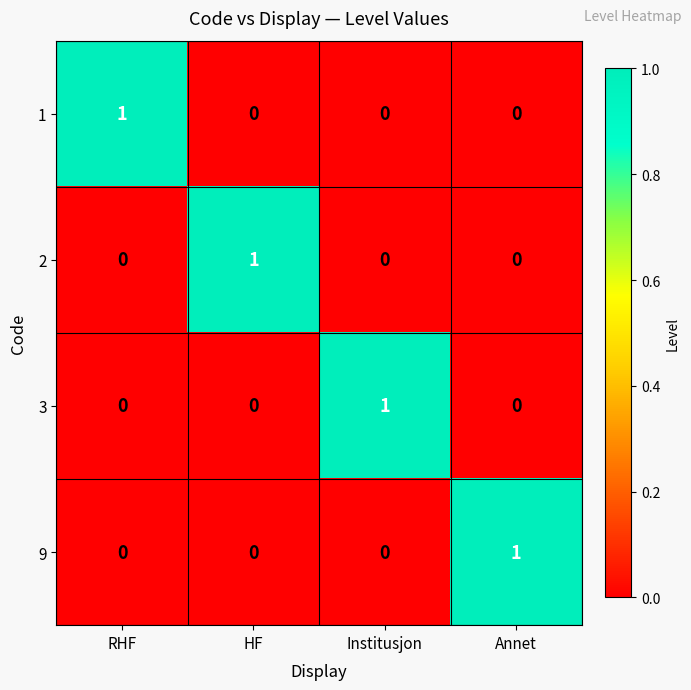

True or false: 1 has a value of 0 at RHF.

False